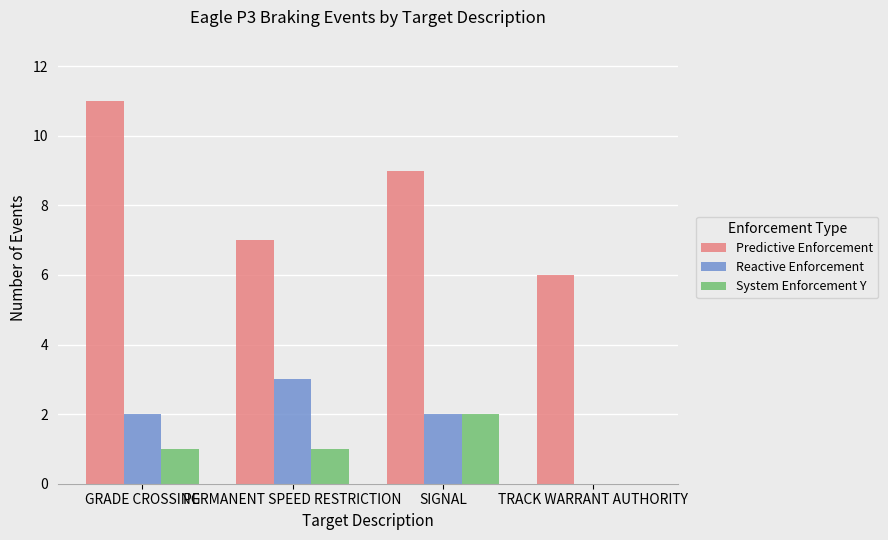

How many data points does each series have?

4